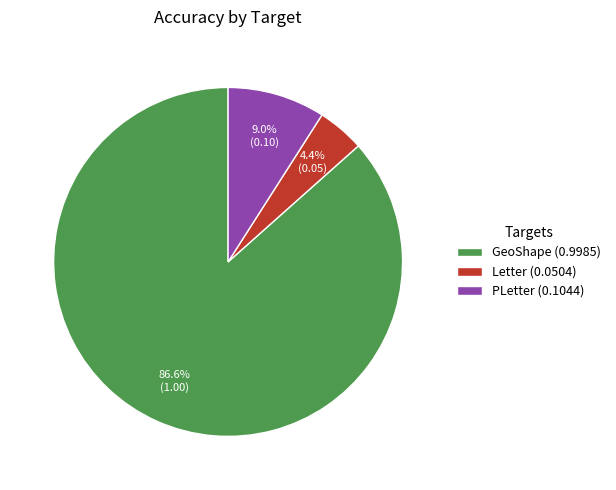

What portion of the pie excludes GeoShape?

13.4%